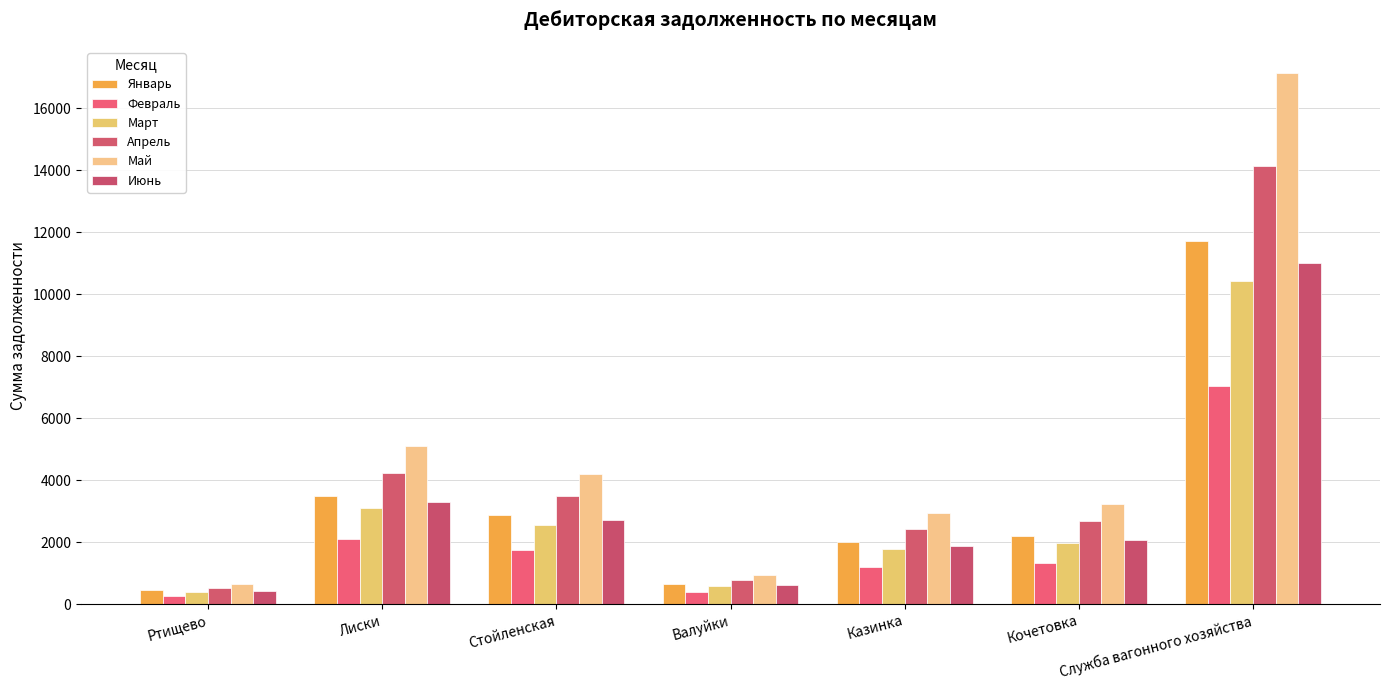

What is the sum of all Февраль values?

14108